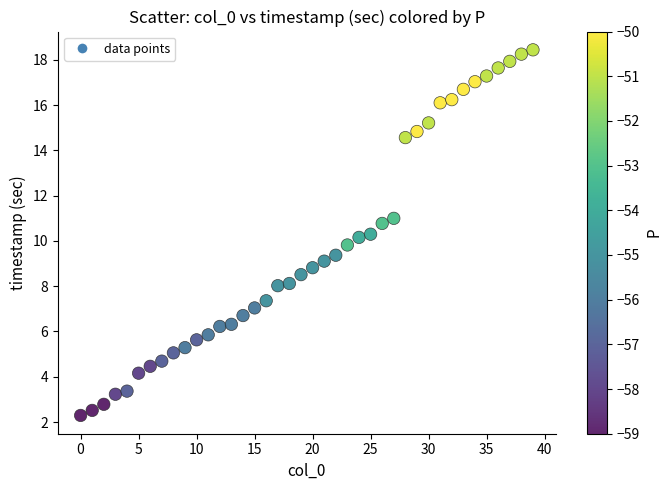

What is the range of Y values (max minus min)?

16.1